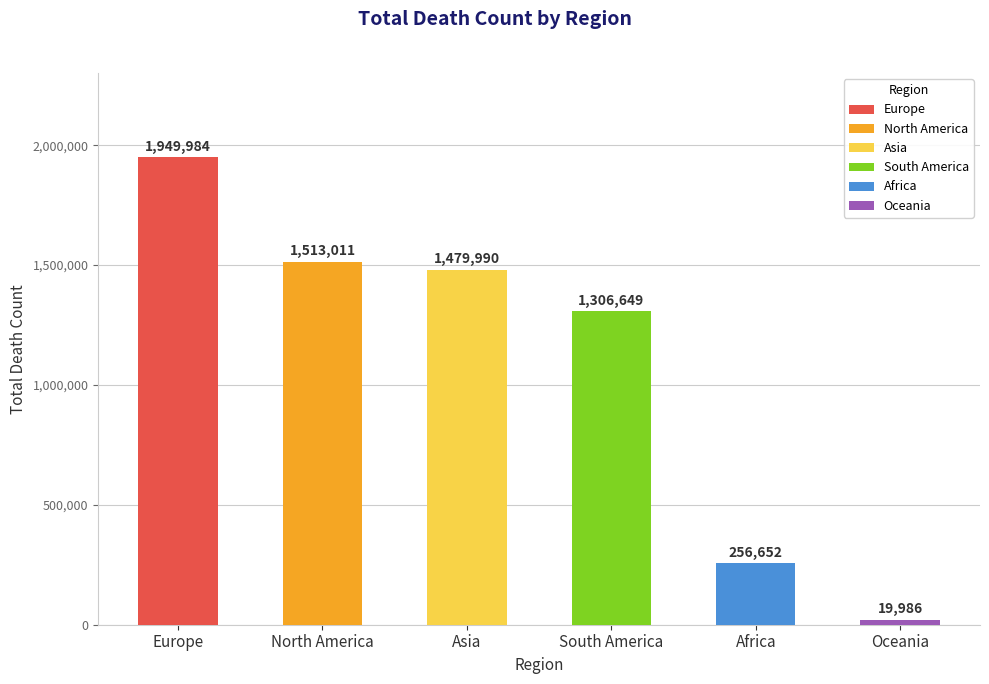

True or false: the data shows 19986 at Oceania.

True